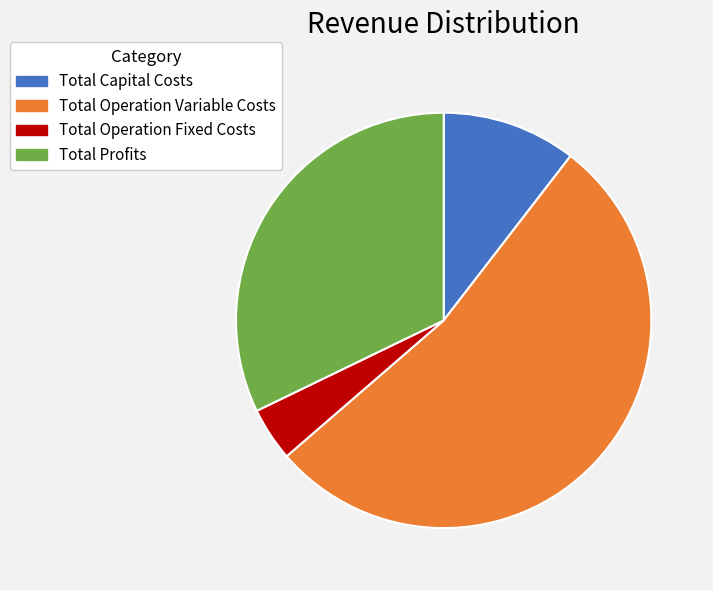

Is the sum of Total Operation Fixed Costs and Total Operation Variable Costs greater than half?

Yes